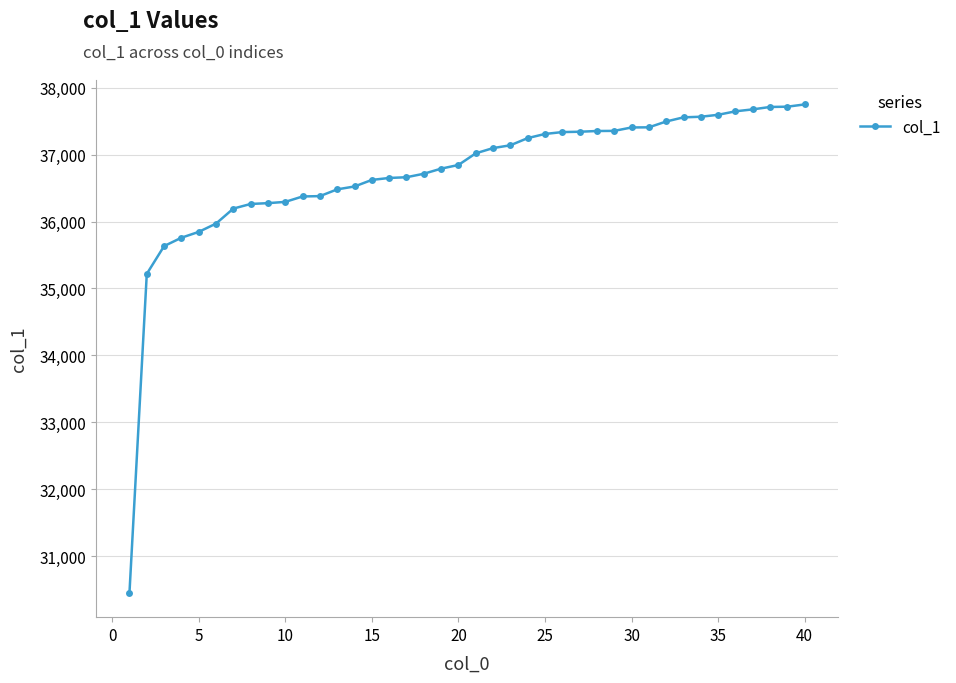

What is the sum of all values?

1468626